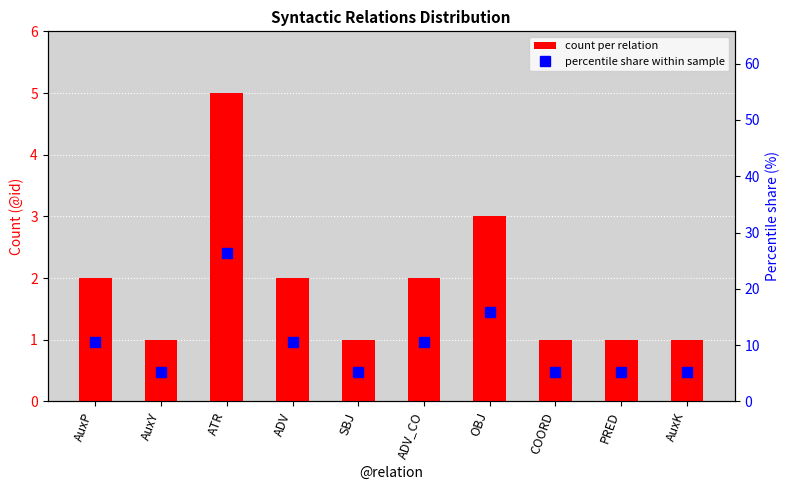

What is the minimum value shown in the chart?

1.0